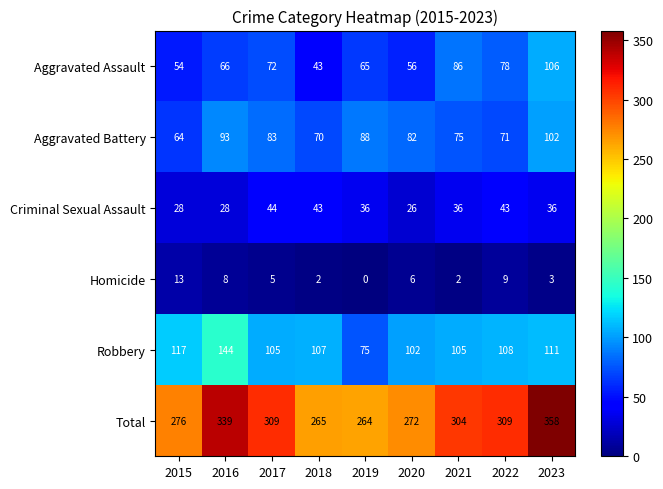

At which category is the sum across all series the highest?

2023